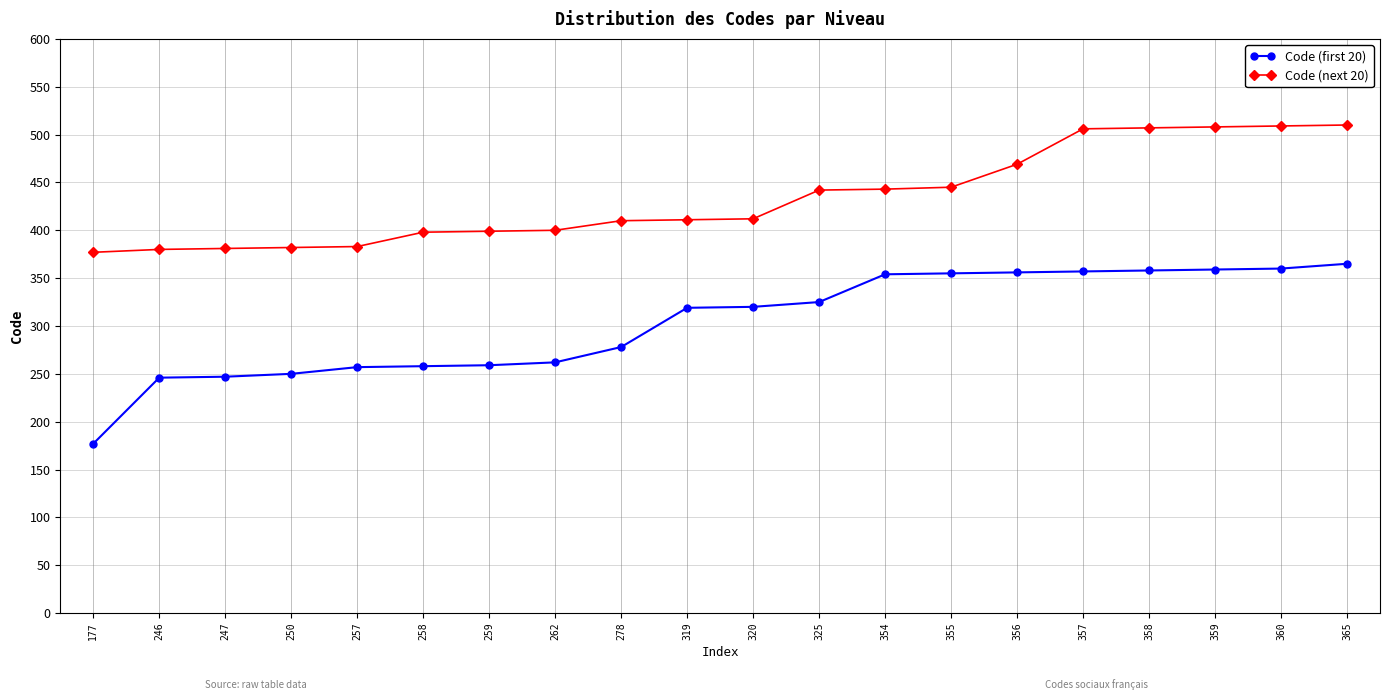

Is it true that Code (first 20) equals 508 at 365?

False